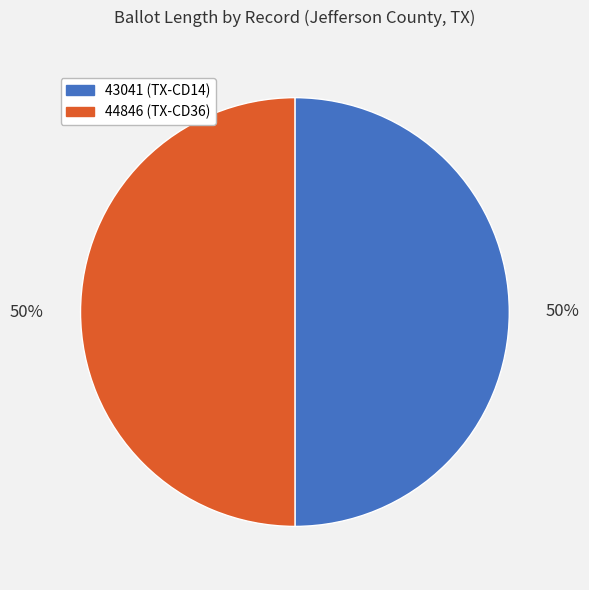

To the nearest percent, what portion does 43041 represent?

50%